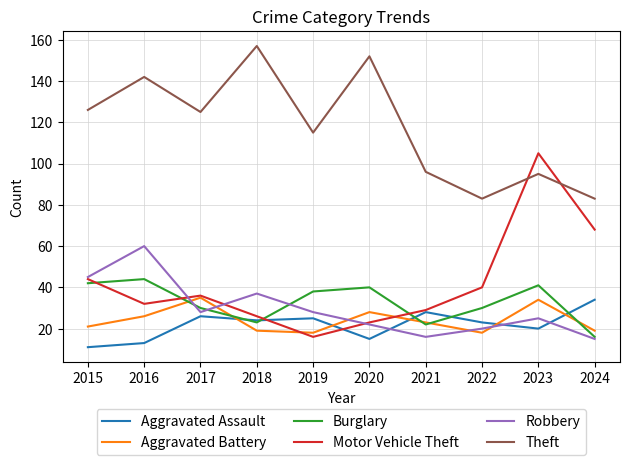

At how many categories does at least one series exceed 29?

10